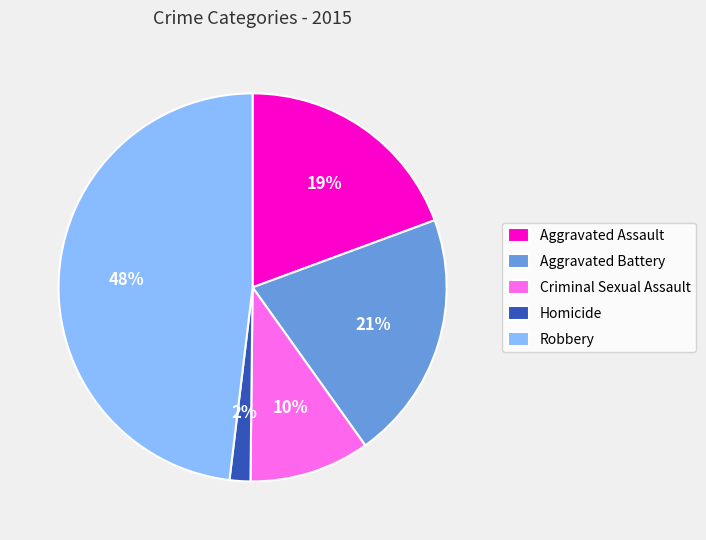

To the nearest percent, what portion does Aggravated Battery represent?

21%